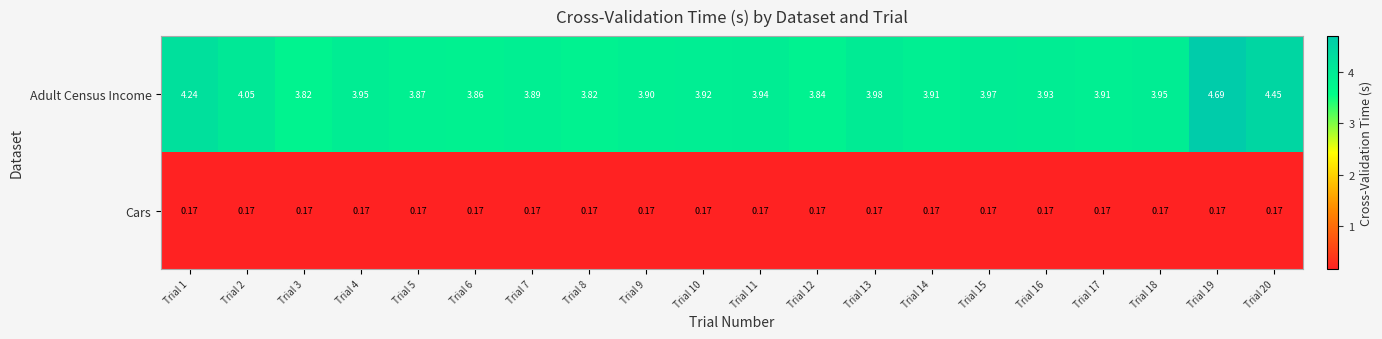

What is the maximum value shown in the chart?

4.7